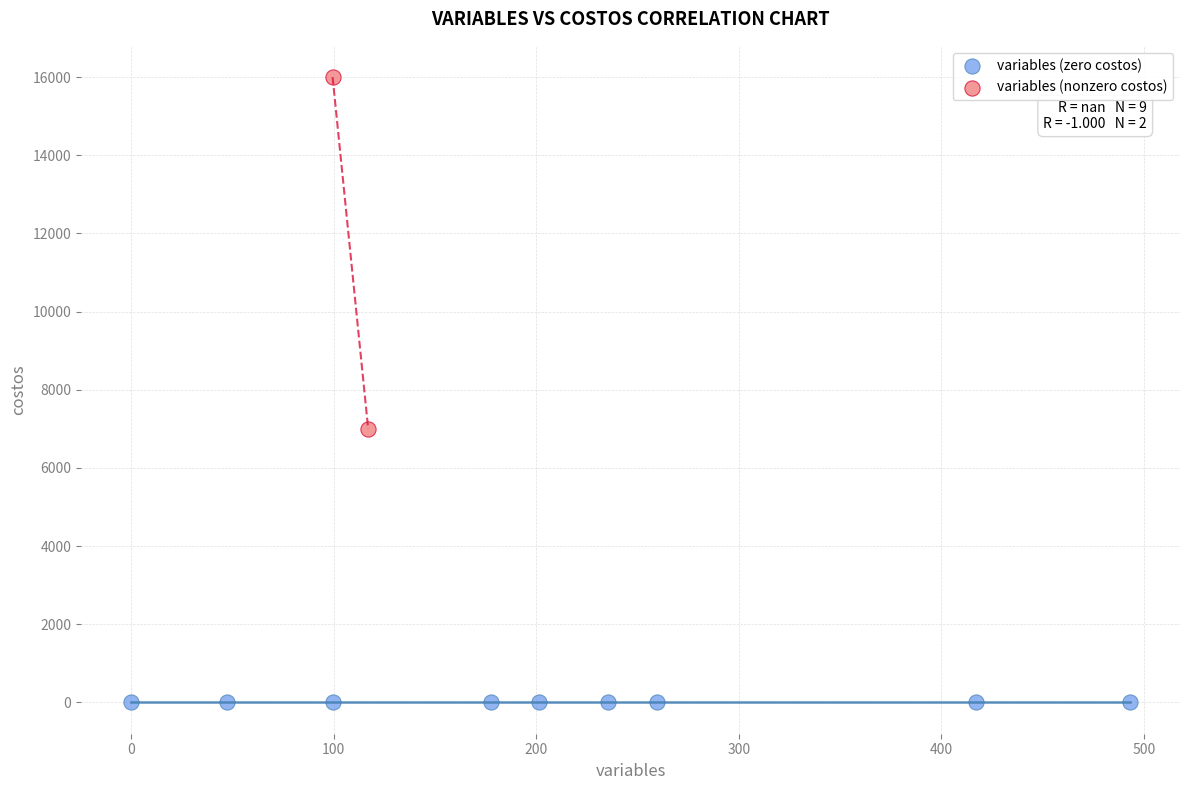

What are all the series names shown in the legend?

variables (zero costos), variables (nonzero costos)